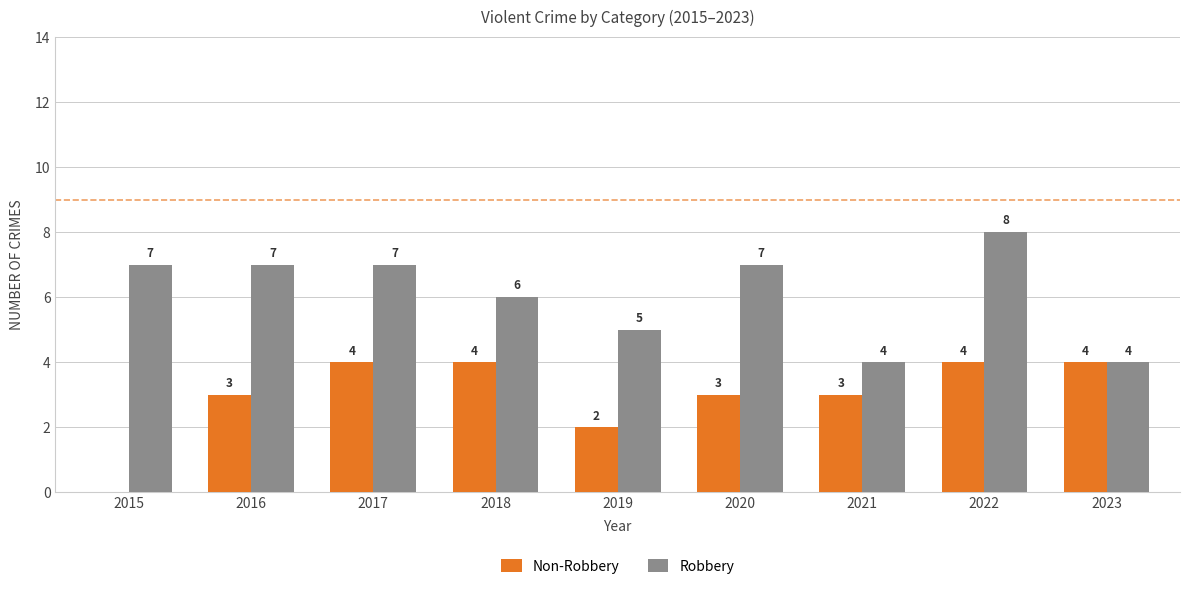

True or false: Robbery has a value of 5 at 2019.

True